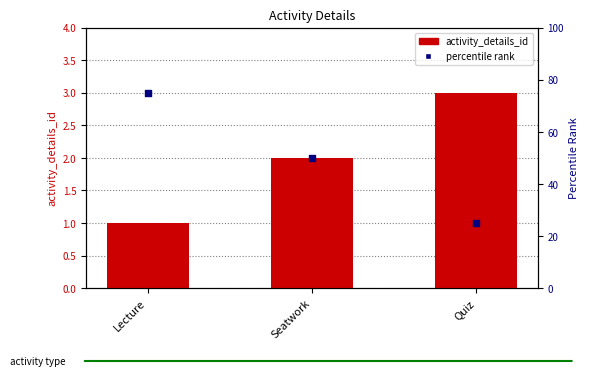

At how many categories does at least one series exceed 61?

1